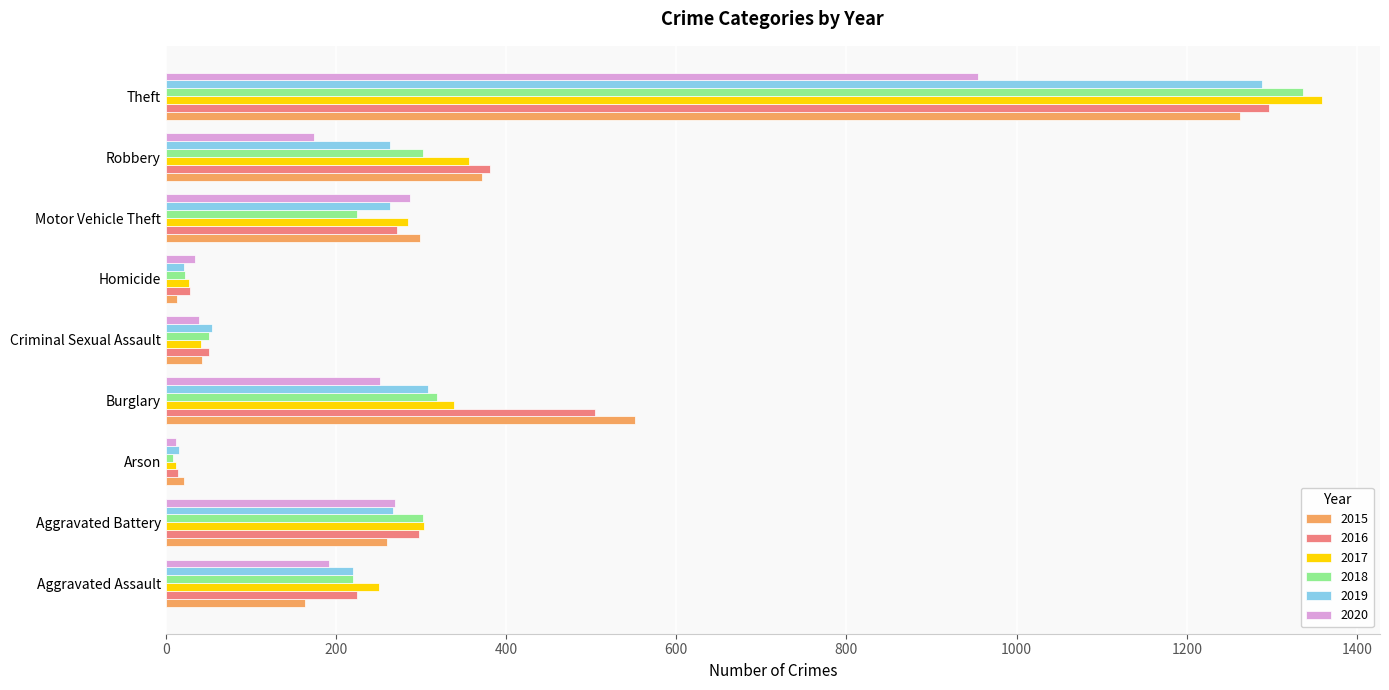

True or false: 2016 has a value of 225 at Aggravated Assault.

True